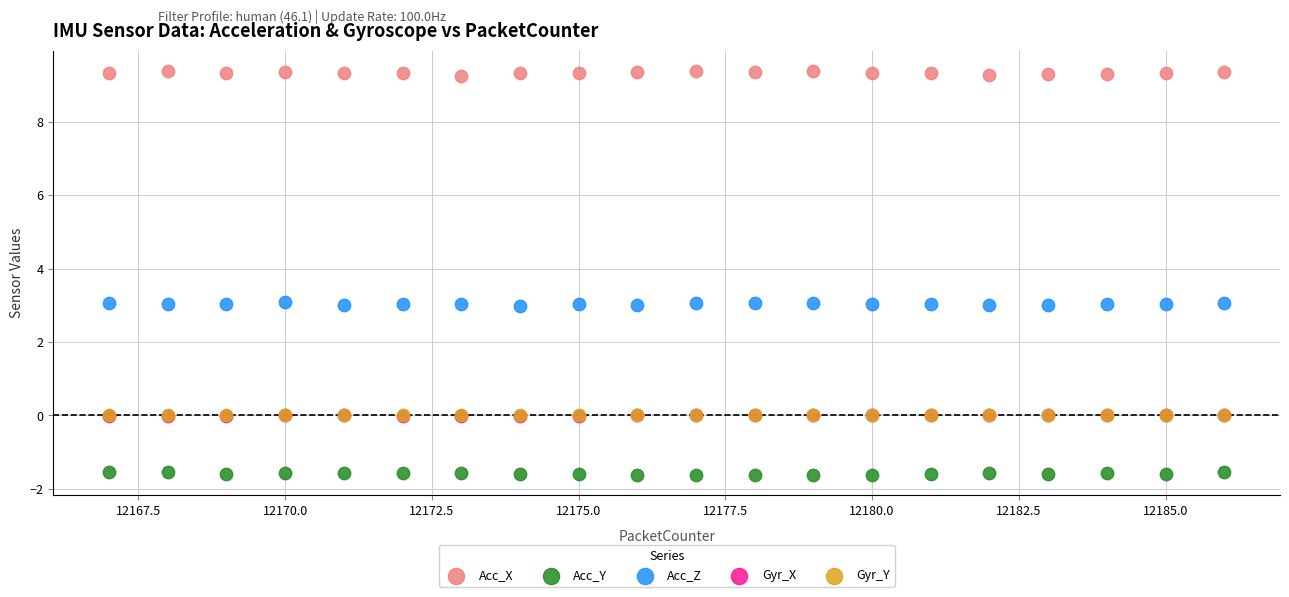

What are all the series names shown in the legend?

Acc_X, Acc_Y, Acc_Z, Gyr_X, Gyr_Y